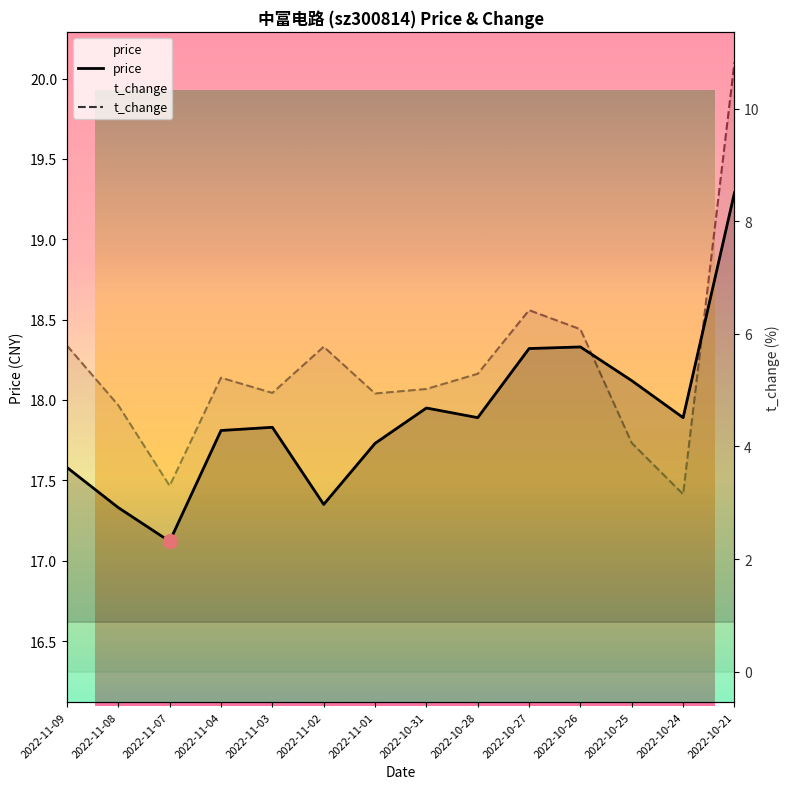

At how many categories does at least one series exceed 5?

14